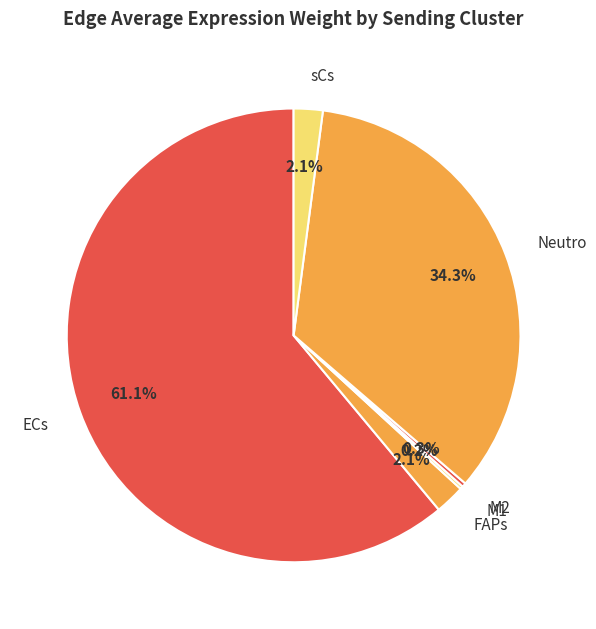

What percentage is the FAPs slice, to the nearest percent?

2%